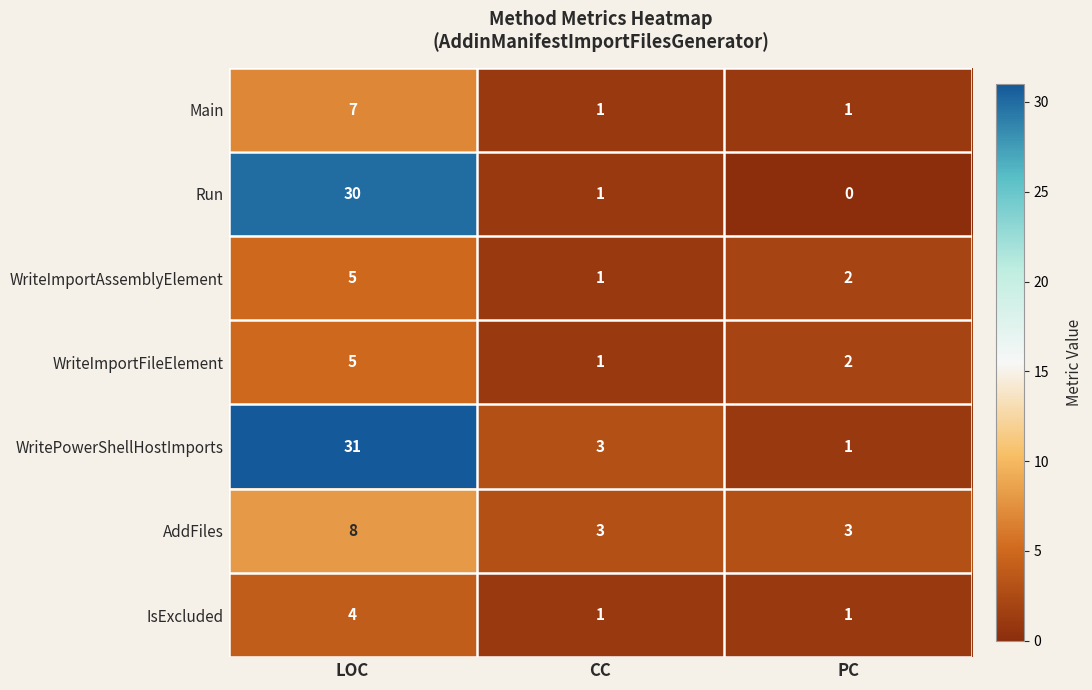

The Run series shows 12 at PC. True or false?

False